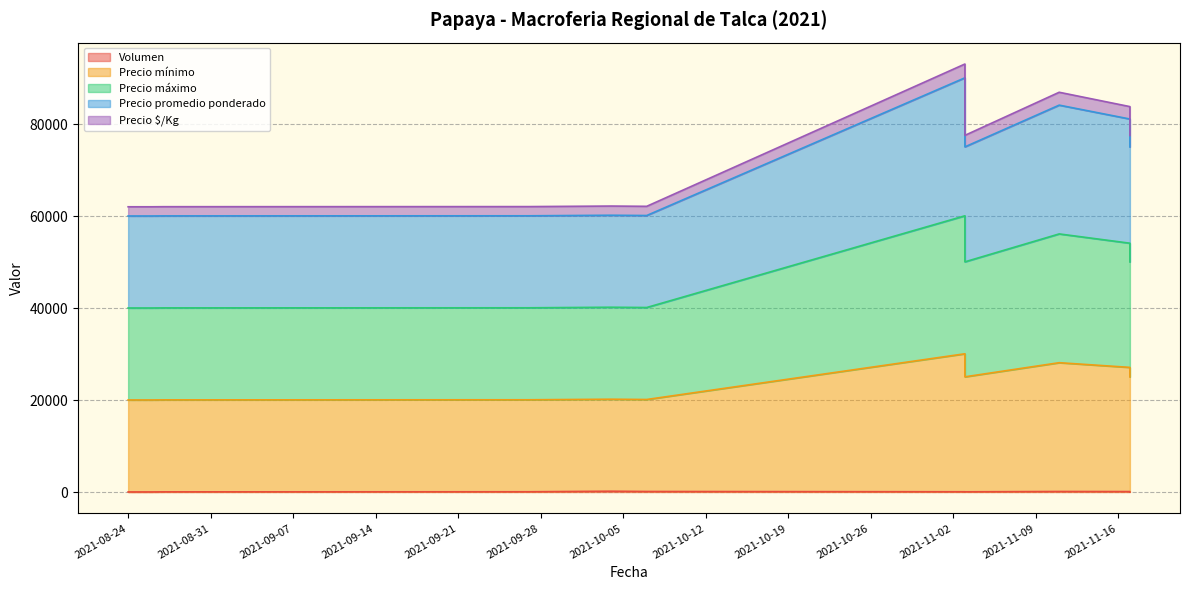

True or false: Precio promedio ponderado and Precio mínimo intersect in this chart.

False